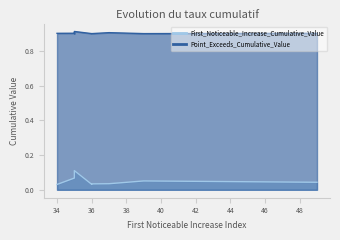

What is the sum of all Point_Exceeds_Cumulative_Value values?

8.1